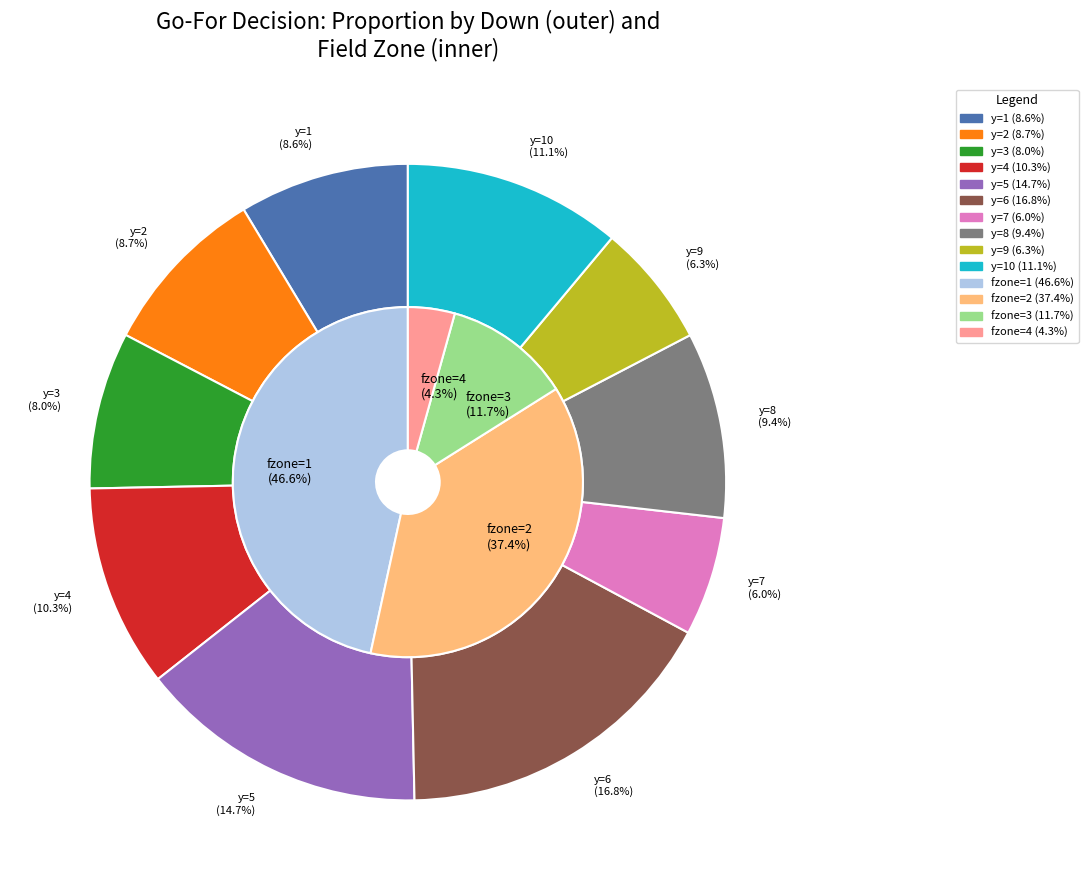

Which has a higher value, y=8 or y=5?

y=5